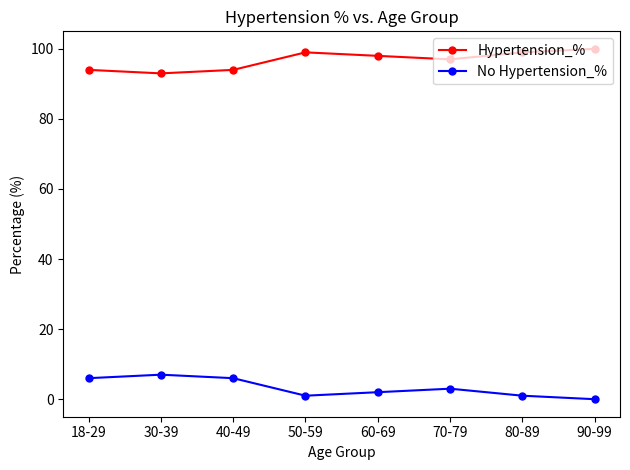

True or false: Hypertension_% has a value of 98 at 60-69.

True